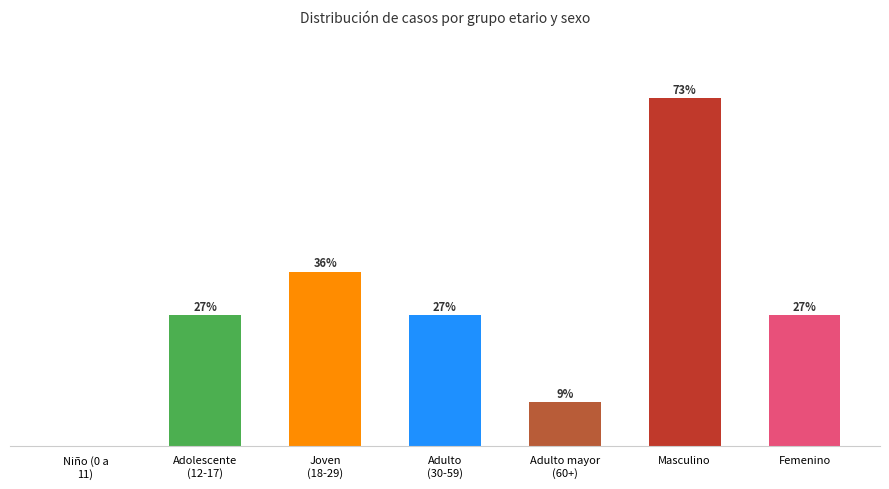

What position from the left is Joven
(18-29)?

3